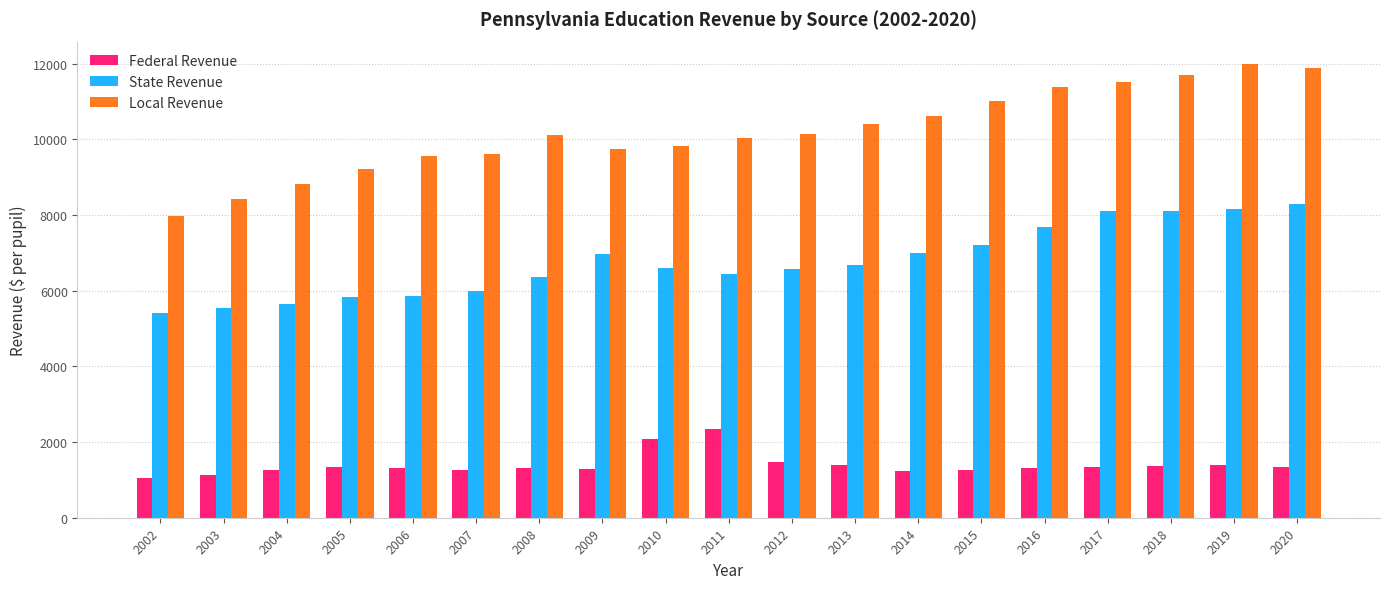

The value of Federal Revenue at 2020 is 1342.0. True or false?

True